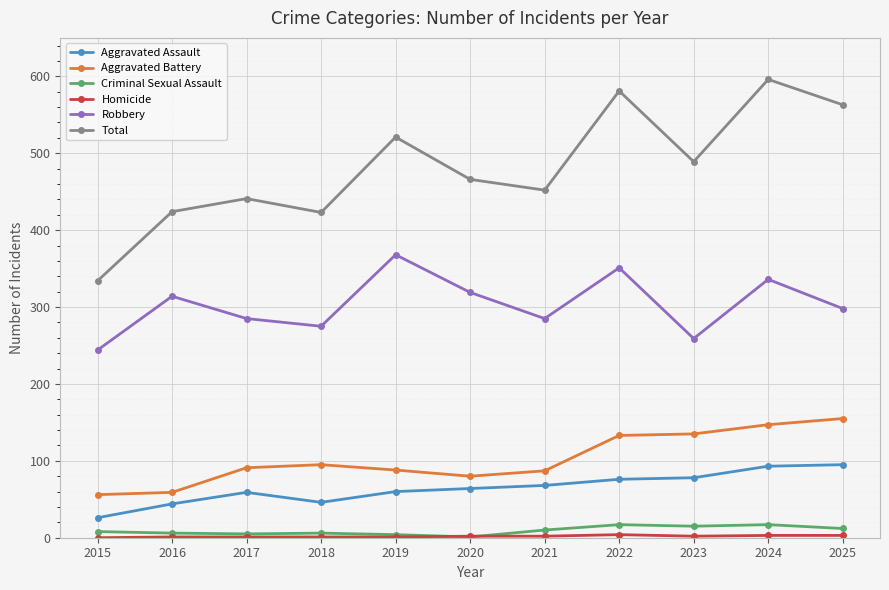

True or false: Robbery has a value of 275 at 2018.

True